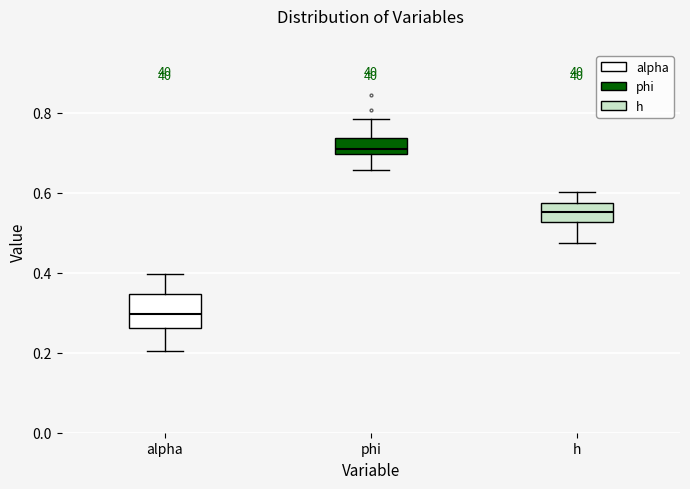

Reading left to right, transcribe this box plot: for each box, give where its median line is, the range the box spans, and where its two whiskers end, as read against the y-axis. The values are not printed on the chart, so give them approximately, as read against the axis.

alpha: median 0.30, box 0.26 to 0.34, whiskers 0.20 to 0.40
phi: median 0.70 (just above the box's lower edge), box 0.70 to 0.74, whiskers 0.66 to 0.78
h: median 0.56, box 0.52 to 0.58, whiskers 0.48 to 0.60